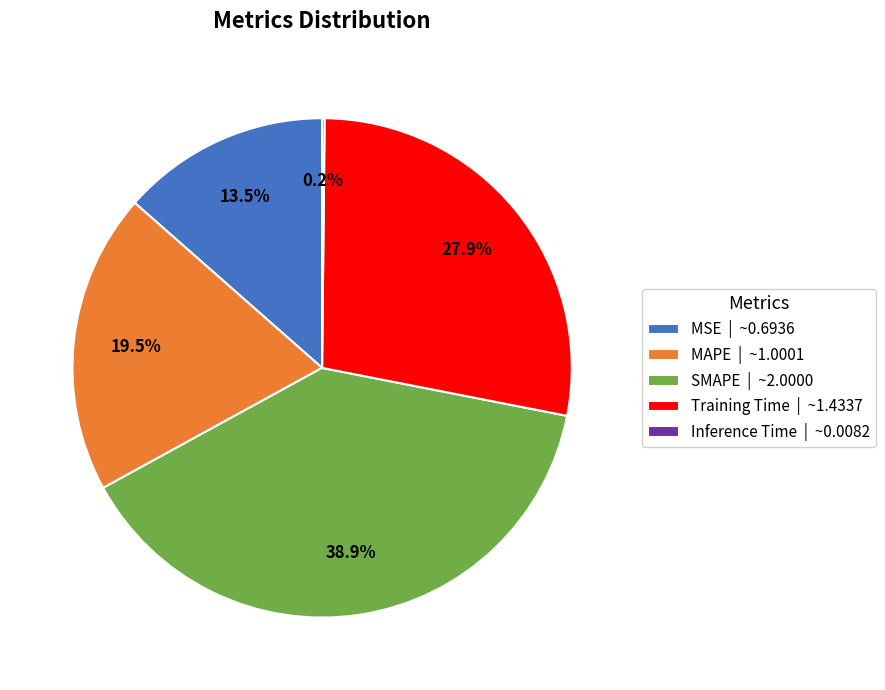

Does MSE | ~0.6936 represent more than half of the total?

No